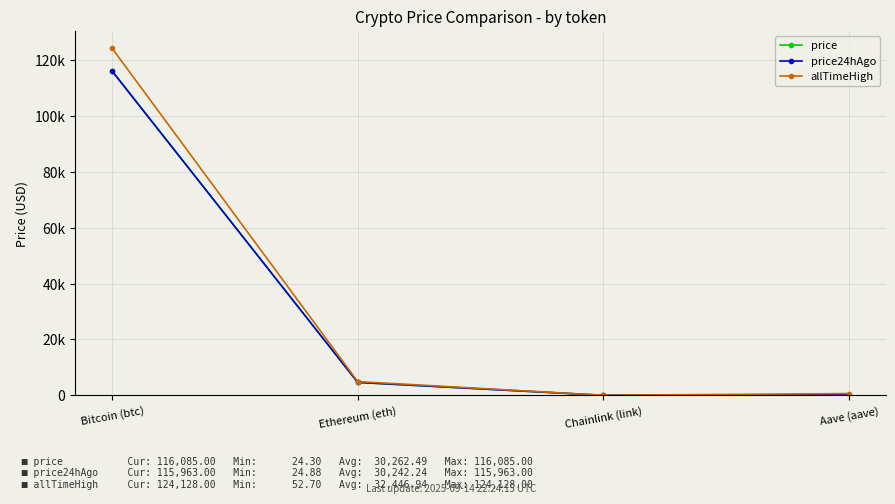

What are all the series names shown in the legend?

price, price24hAgo, allTimeHigh